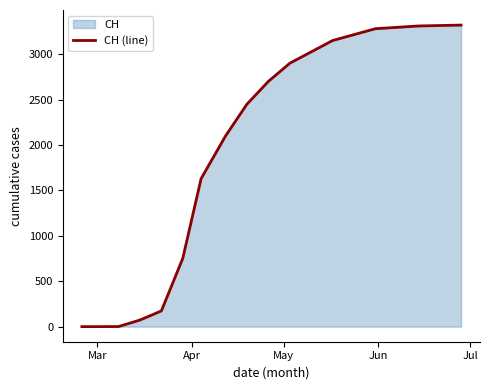

What is the maximum value shown in the chart?

3320